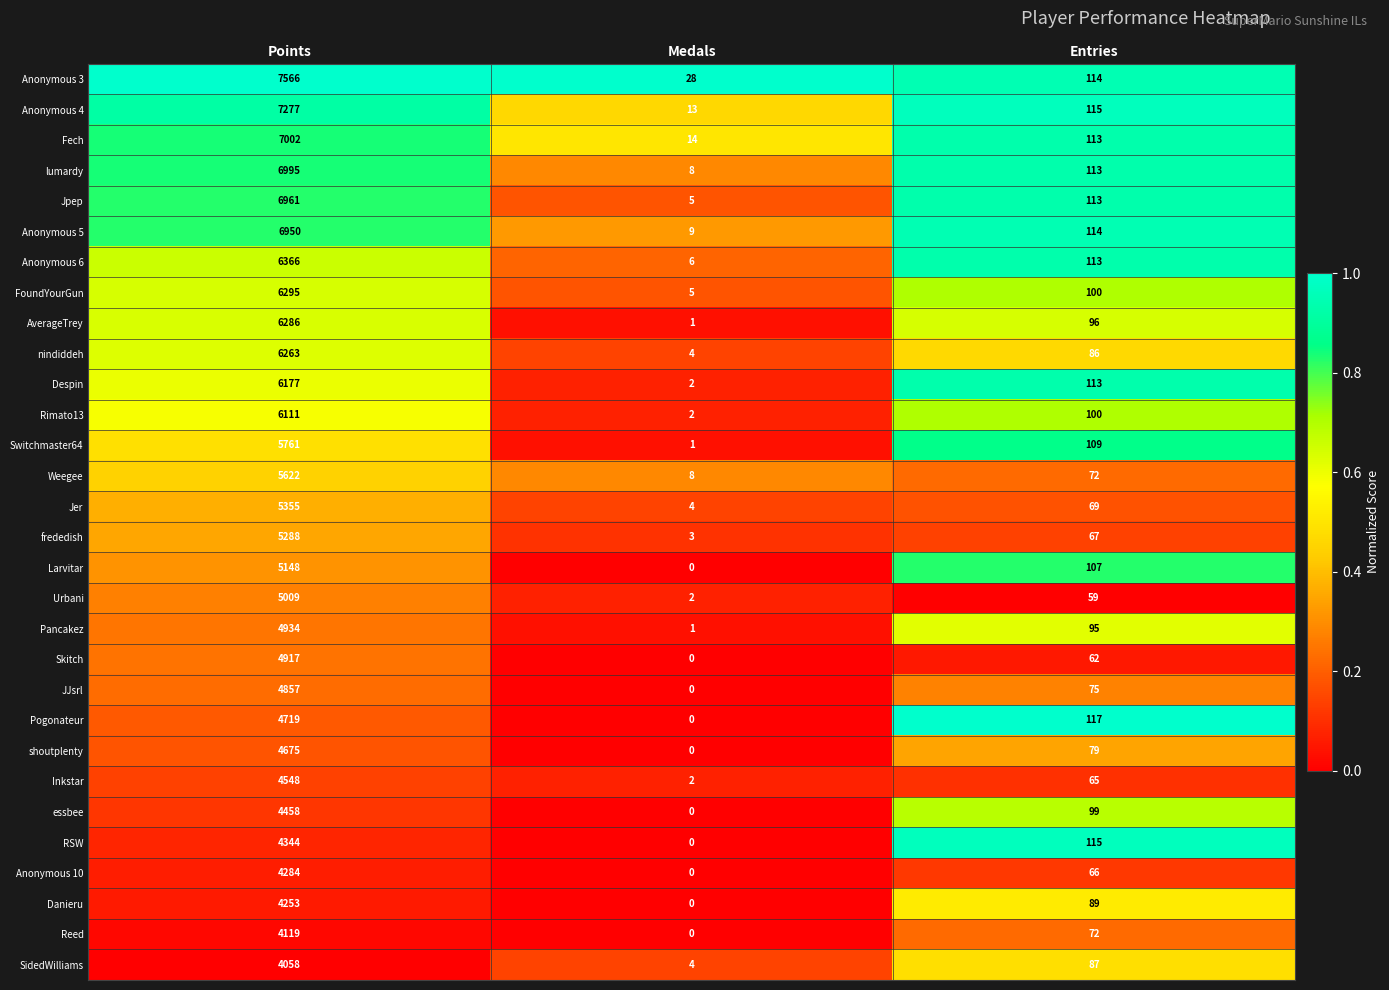

What is the total value across all series at Medals?

122